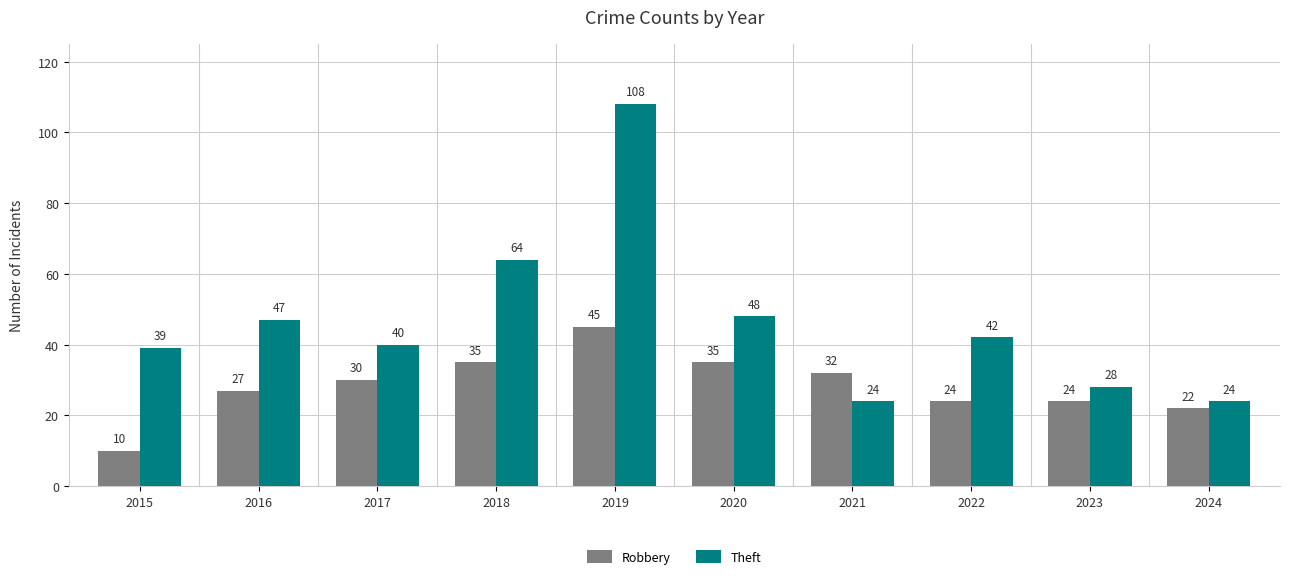

Rank the series at 2016 from highest to lowest value.

Theft, Robbery